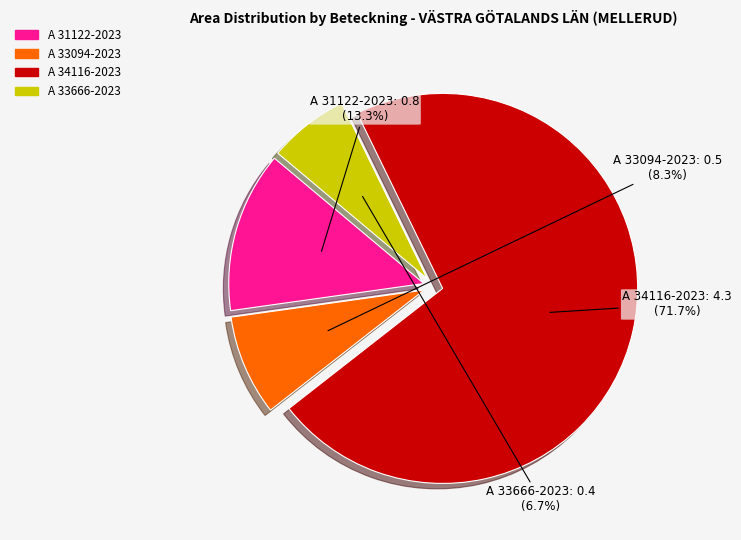

Between A 33666-2023 and A 34116-2023, which is larger?

A 34116-2023